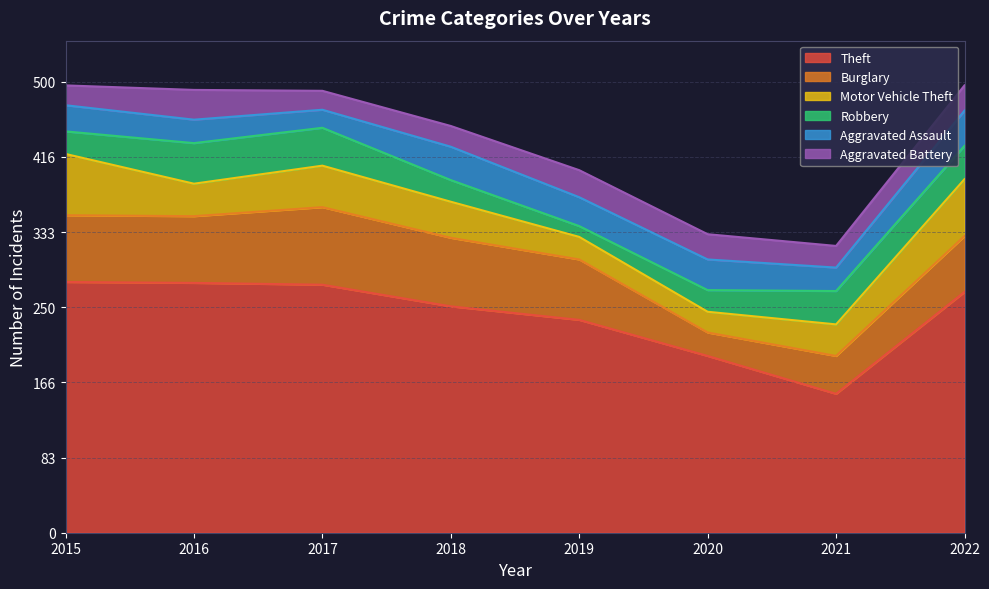

True or false: Motor Vehicle Theft has a value of 9 at 2020.

False